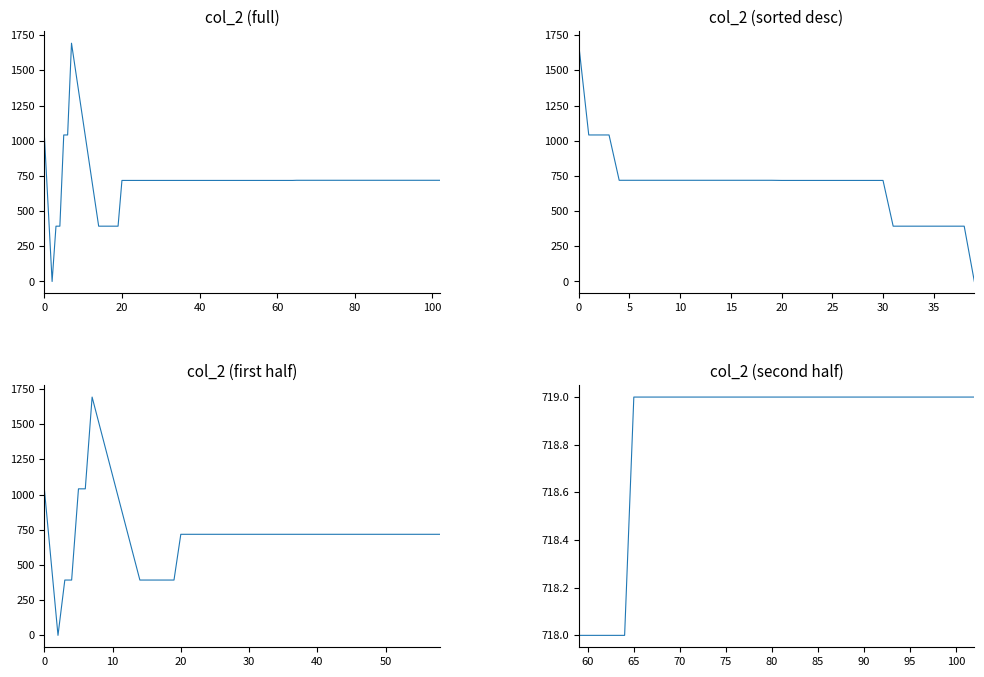

What is the sum of the values at 35 and 36?

1438